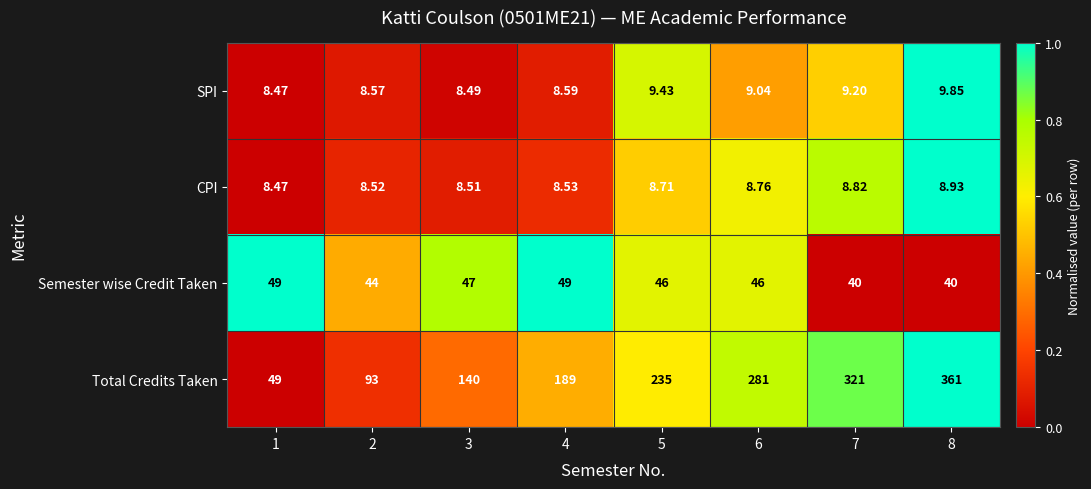

Which series has the largest total across all categories?

Total Credits Taken